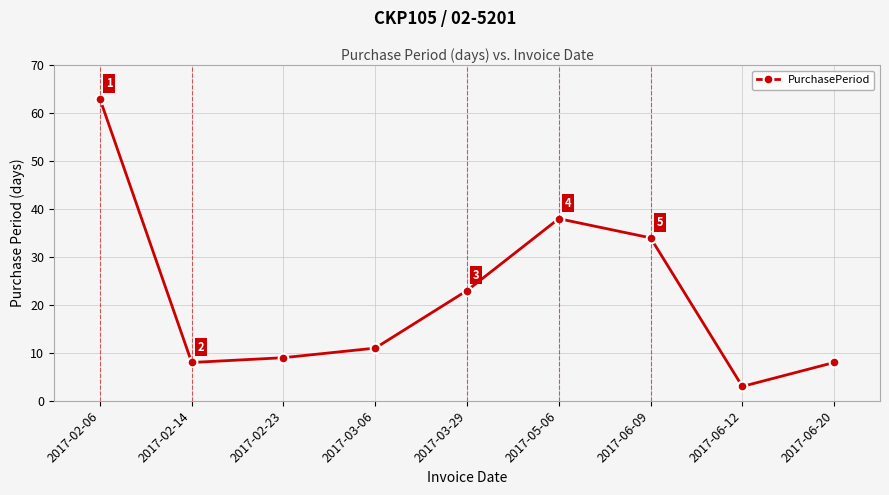

At which category does the data reach its first local valley?

2017-02-14